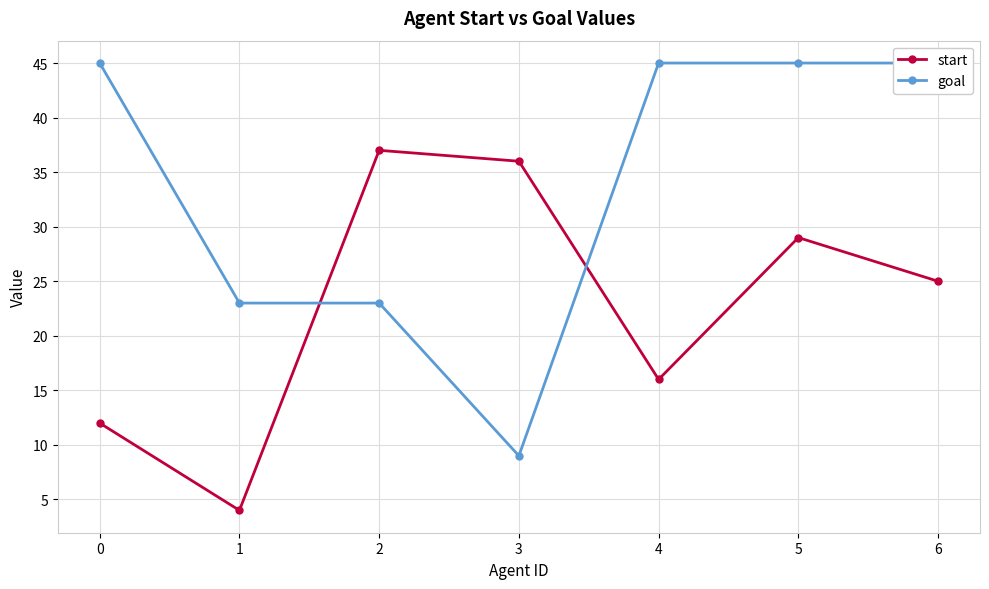

In start, how many points are higher than both neighbors (excluding endpoints)?

2